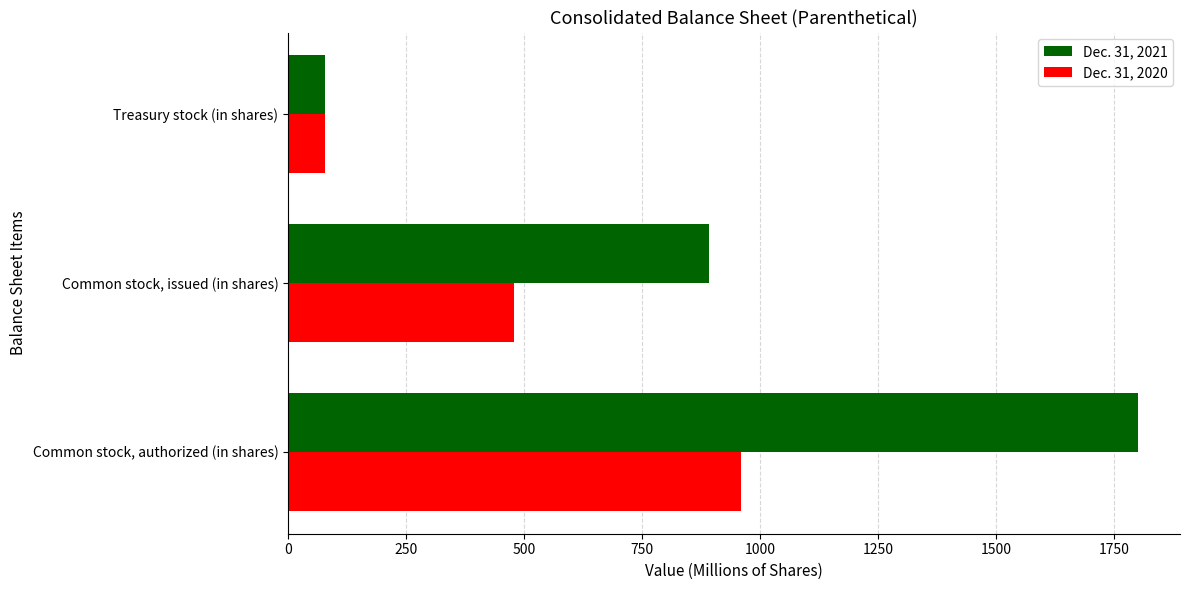

Which series has the largest range (max minus min)?

Dec. 31, 2021